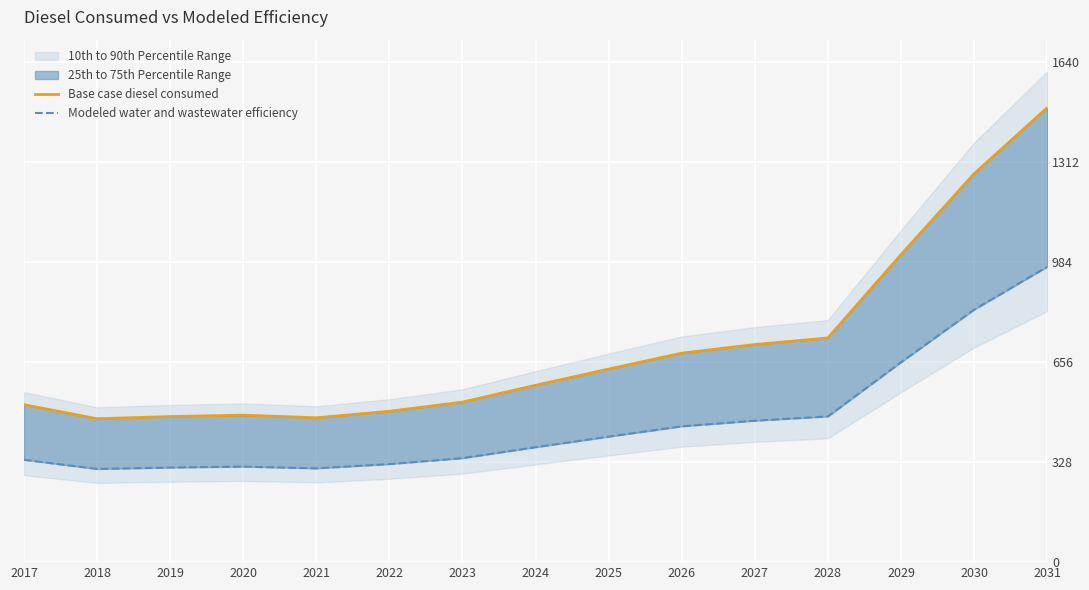

Which has a higher value, 2019 or 2017?

2017